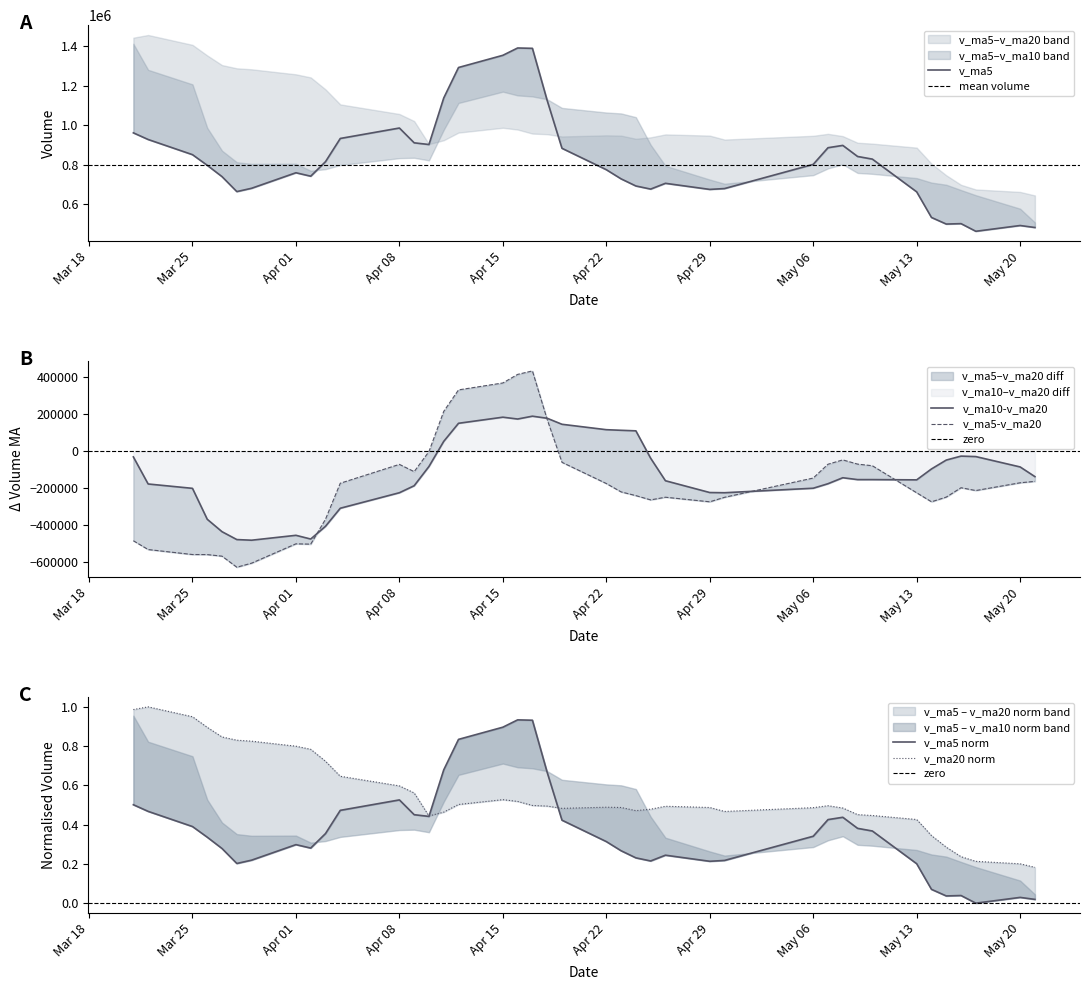

How many intersections are there between v_ma5 and v_ma10?

4